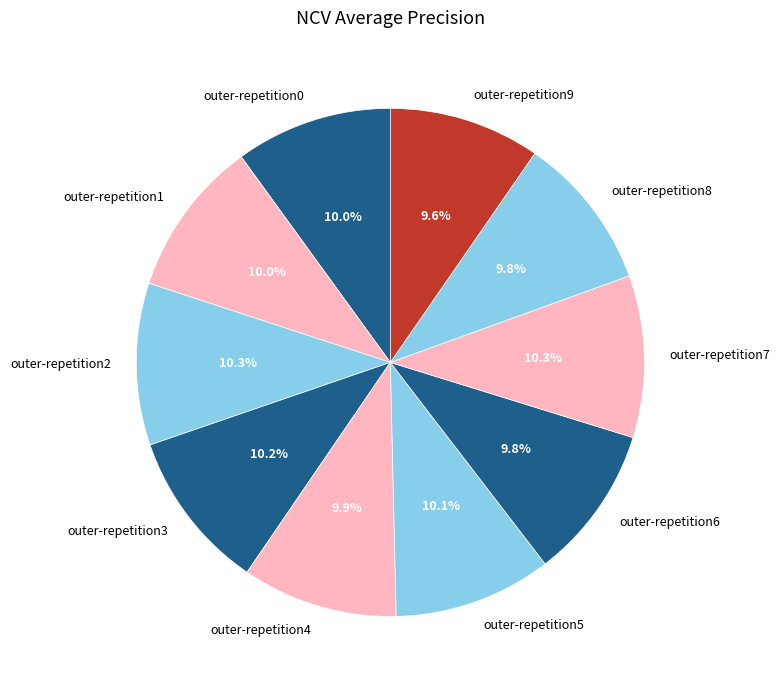

Which has a higher value, outer-repetition9 or outer-repetition3?

outer-repetition3